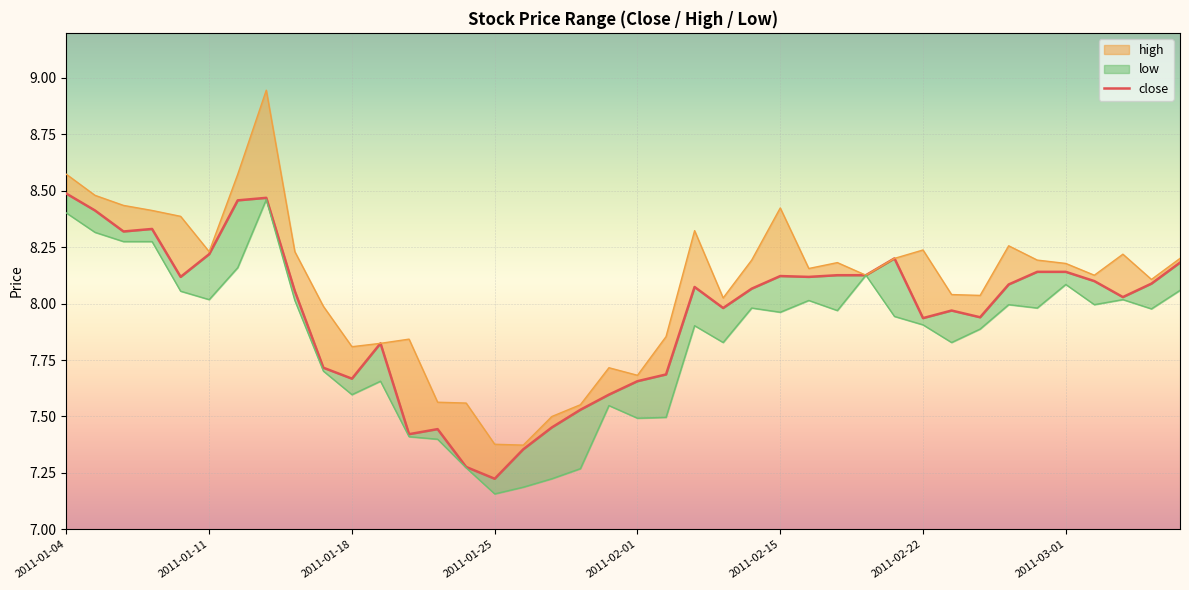

How many data points in high are above 8?

27